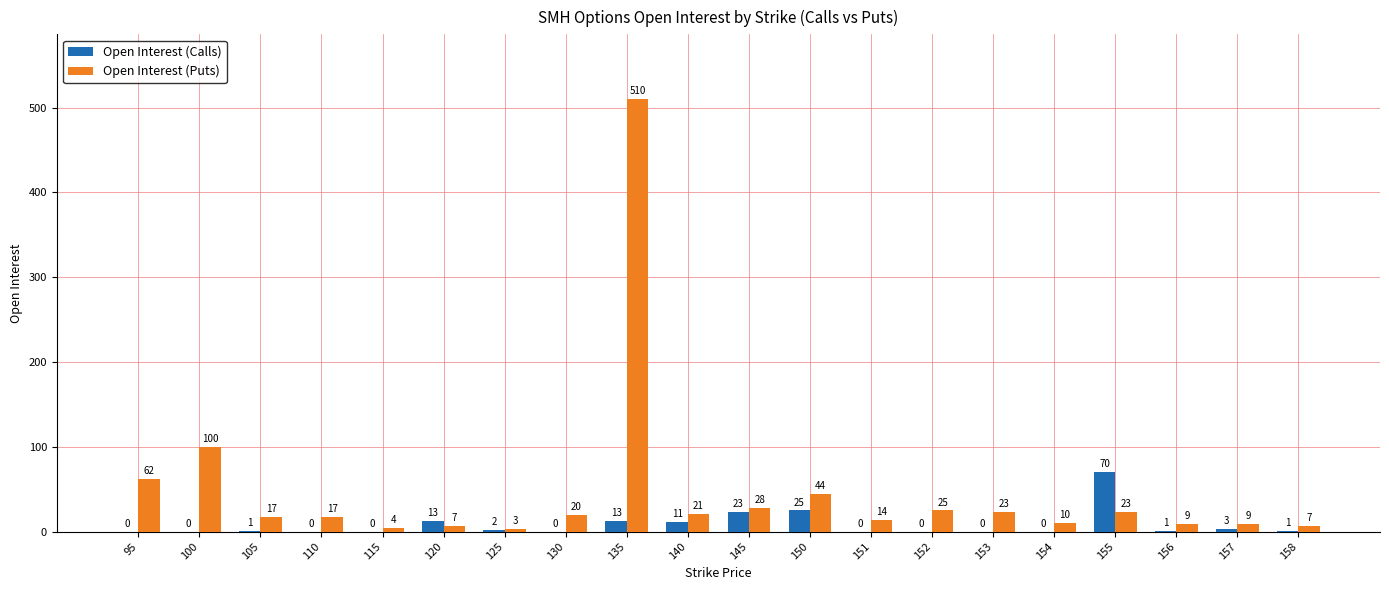

Which series has the largest total across all categories?

Open Interest (Puts)